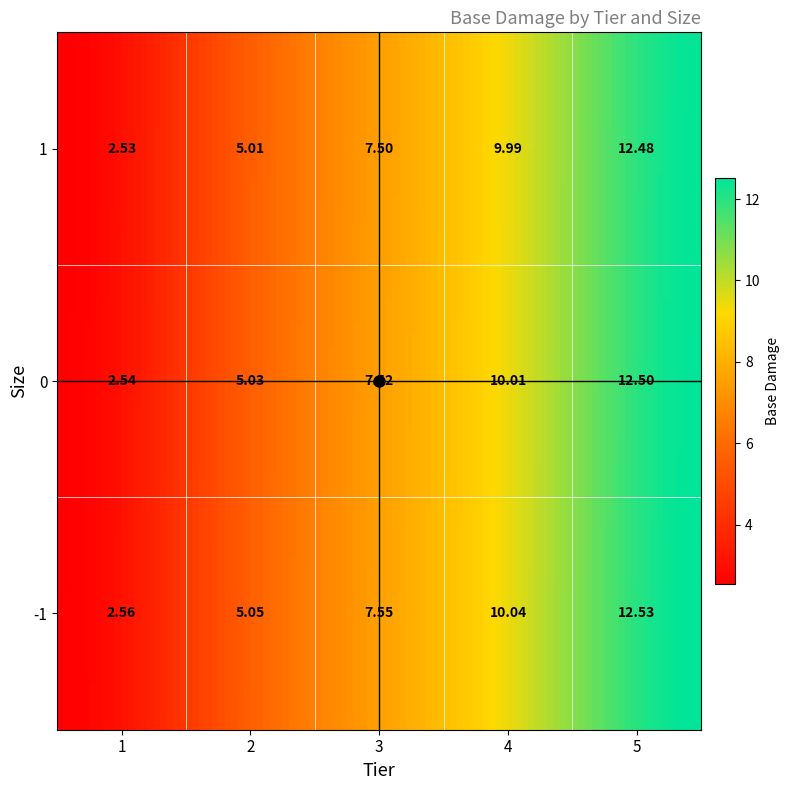

True or false: 2 has a value of 5.0 at 2.

True